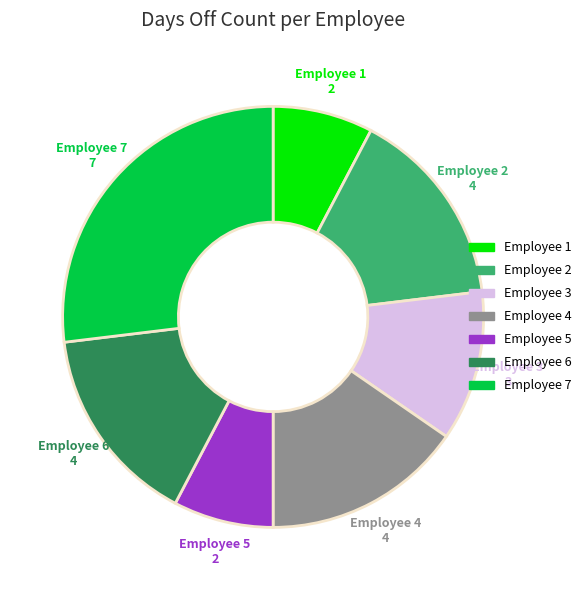

Is there any slice that represents more than half of the pie?

No